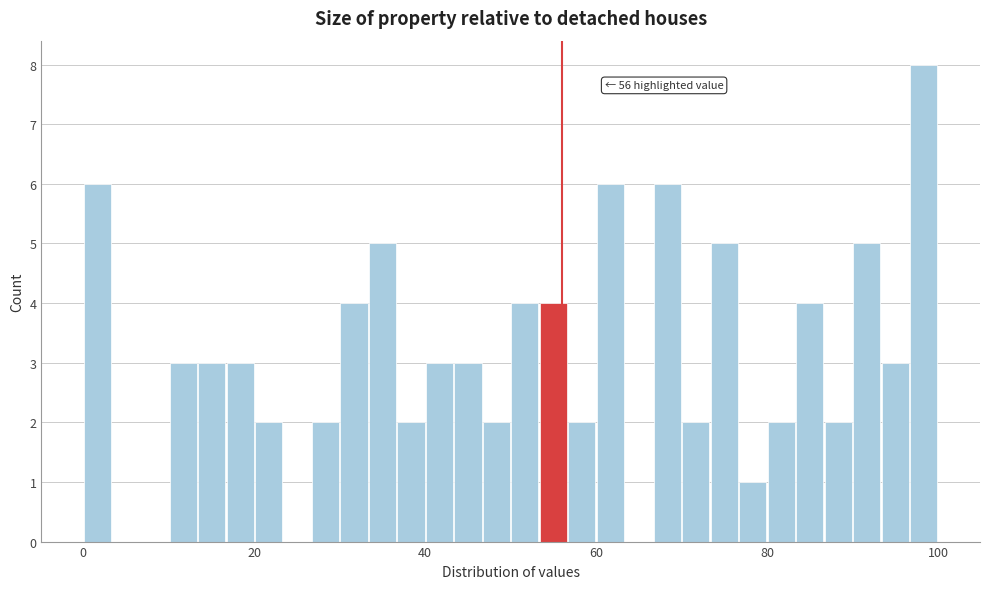

Read against the x-axis, roughly where is the centre of the tallest bar?

98